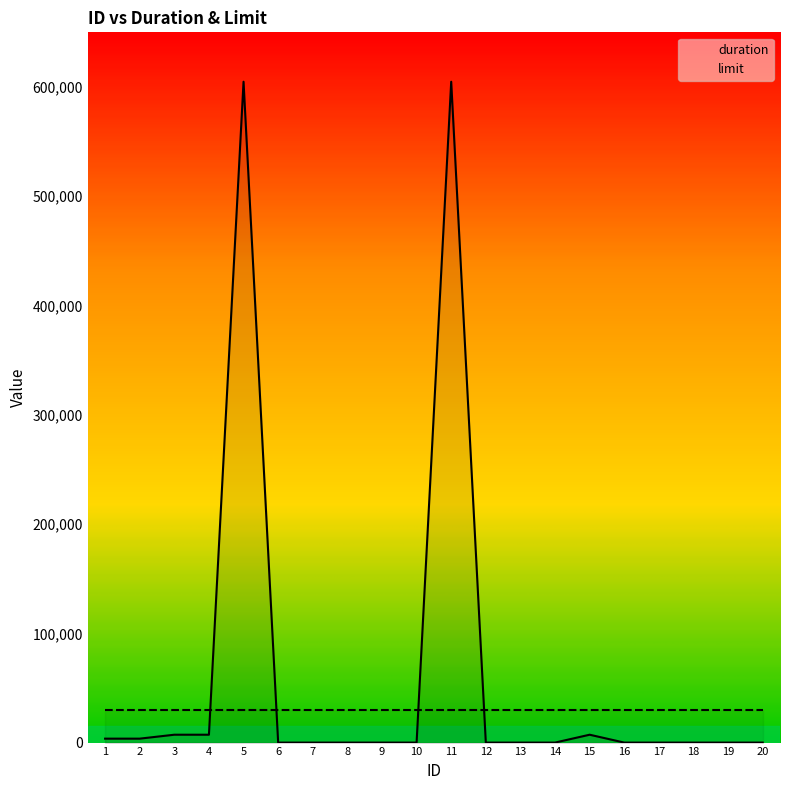

What is the maximum value shown in the chart?

604800